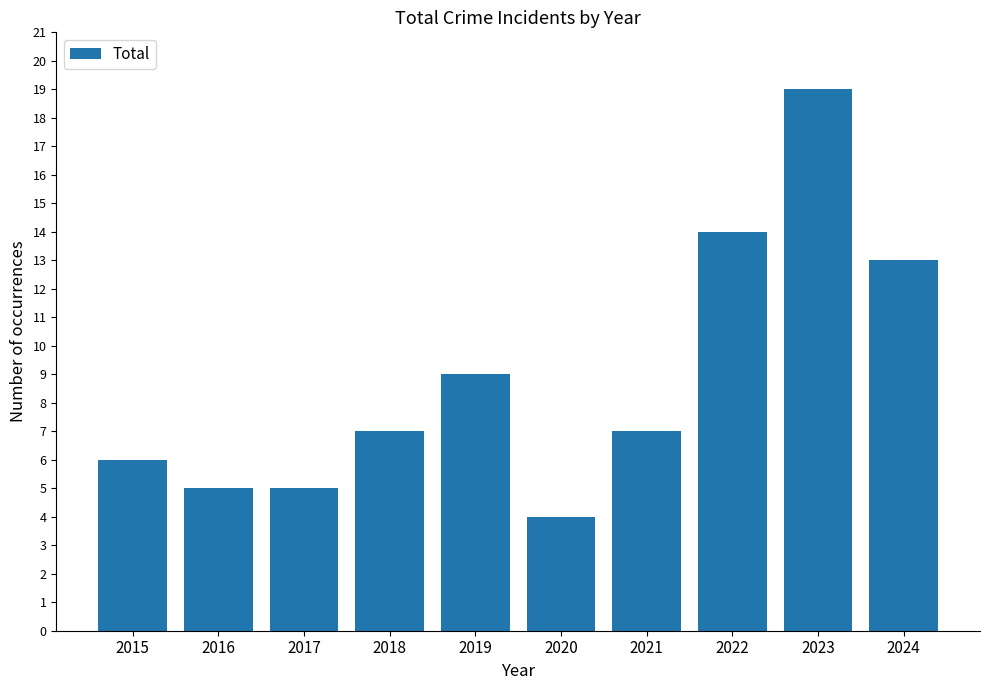

Which label corresponds to the largest value in the chart?

2023